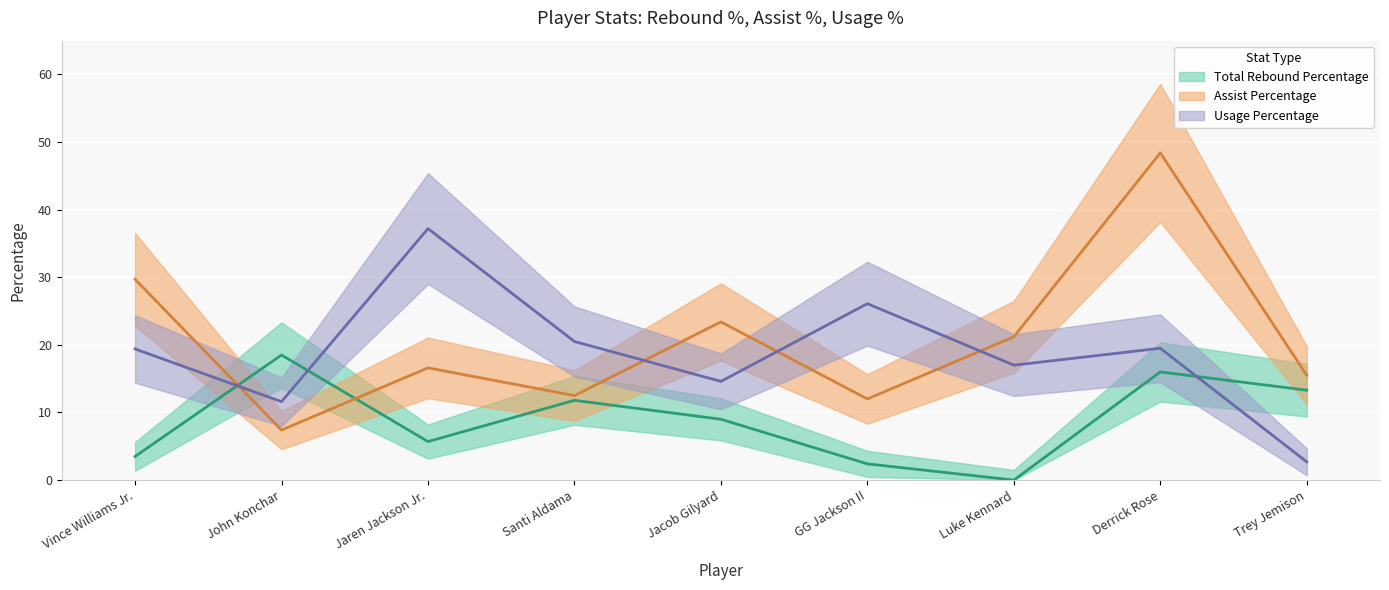

At GG Jackson II, list the series in order from smallest to largest.

Total Rebound Percentage, Assist Percentage, Usage Percentage